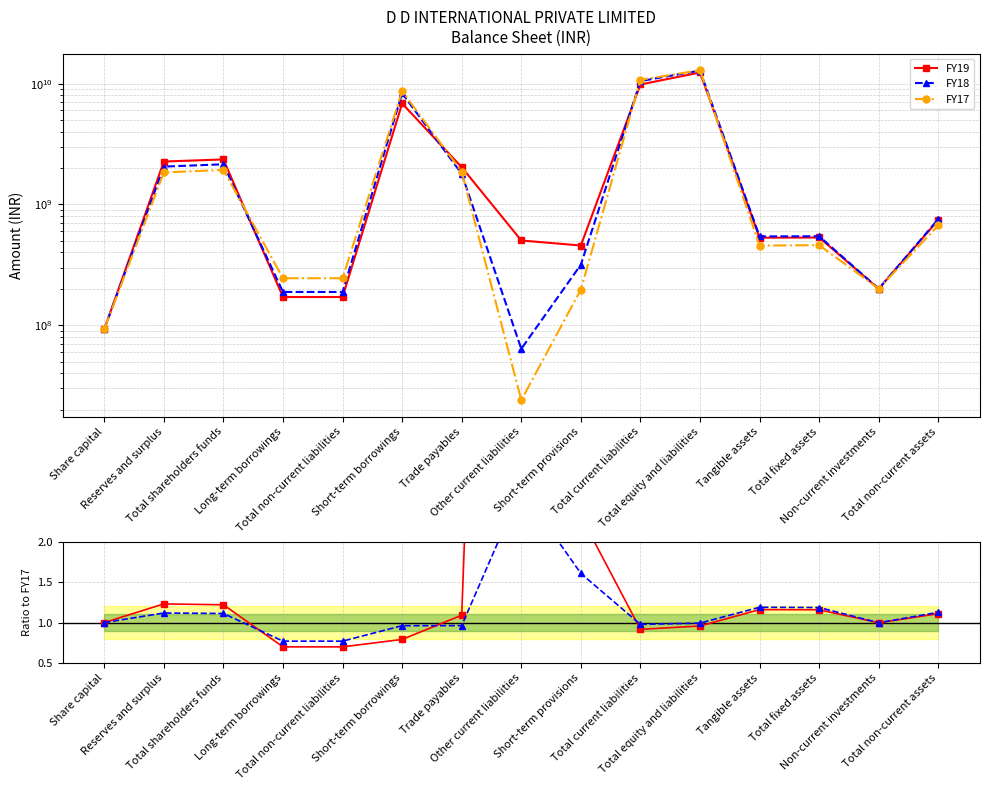

How many lines are shown in the chart?

5